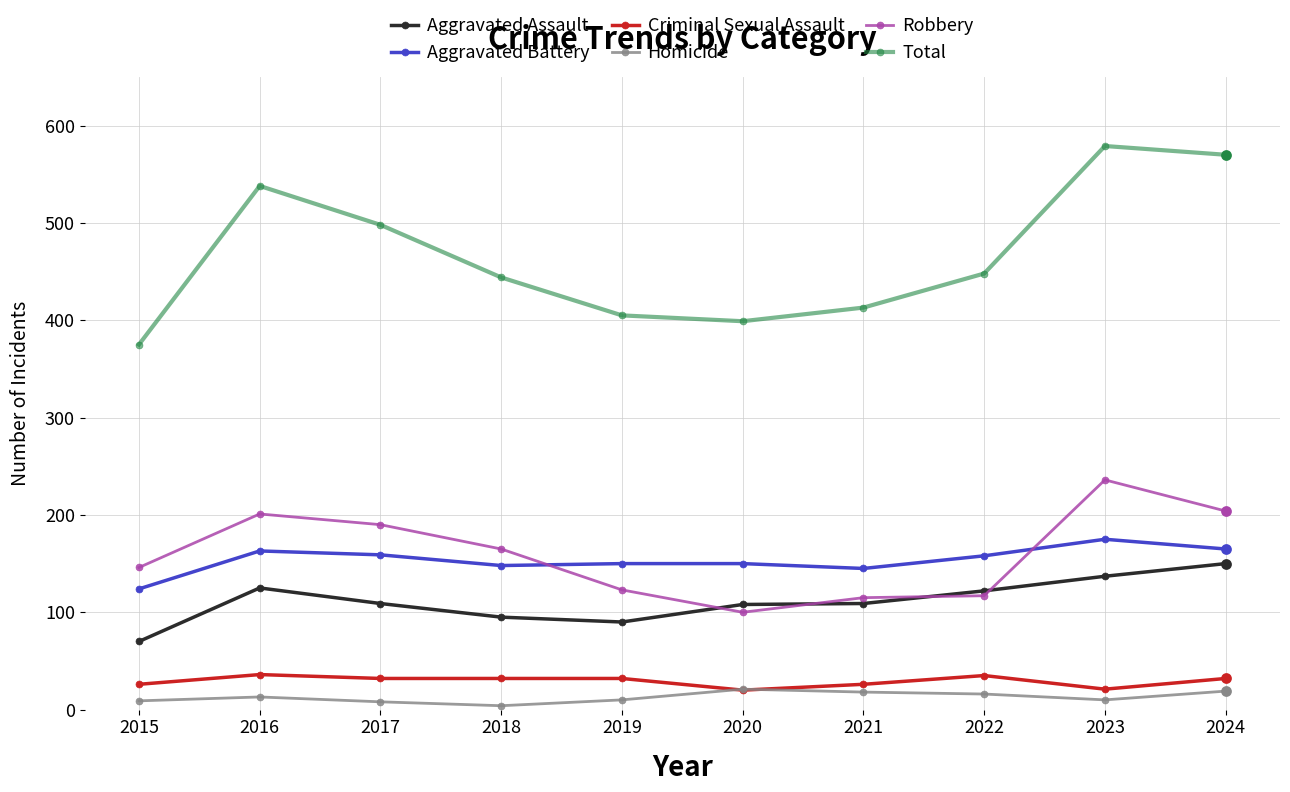

What is the total value across all series at 2017?

996